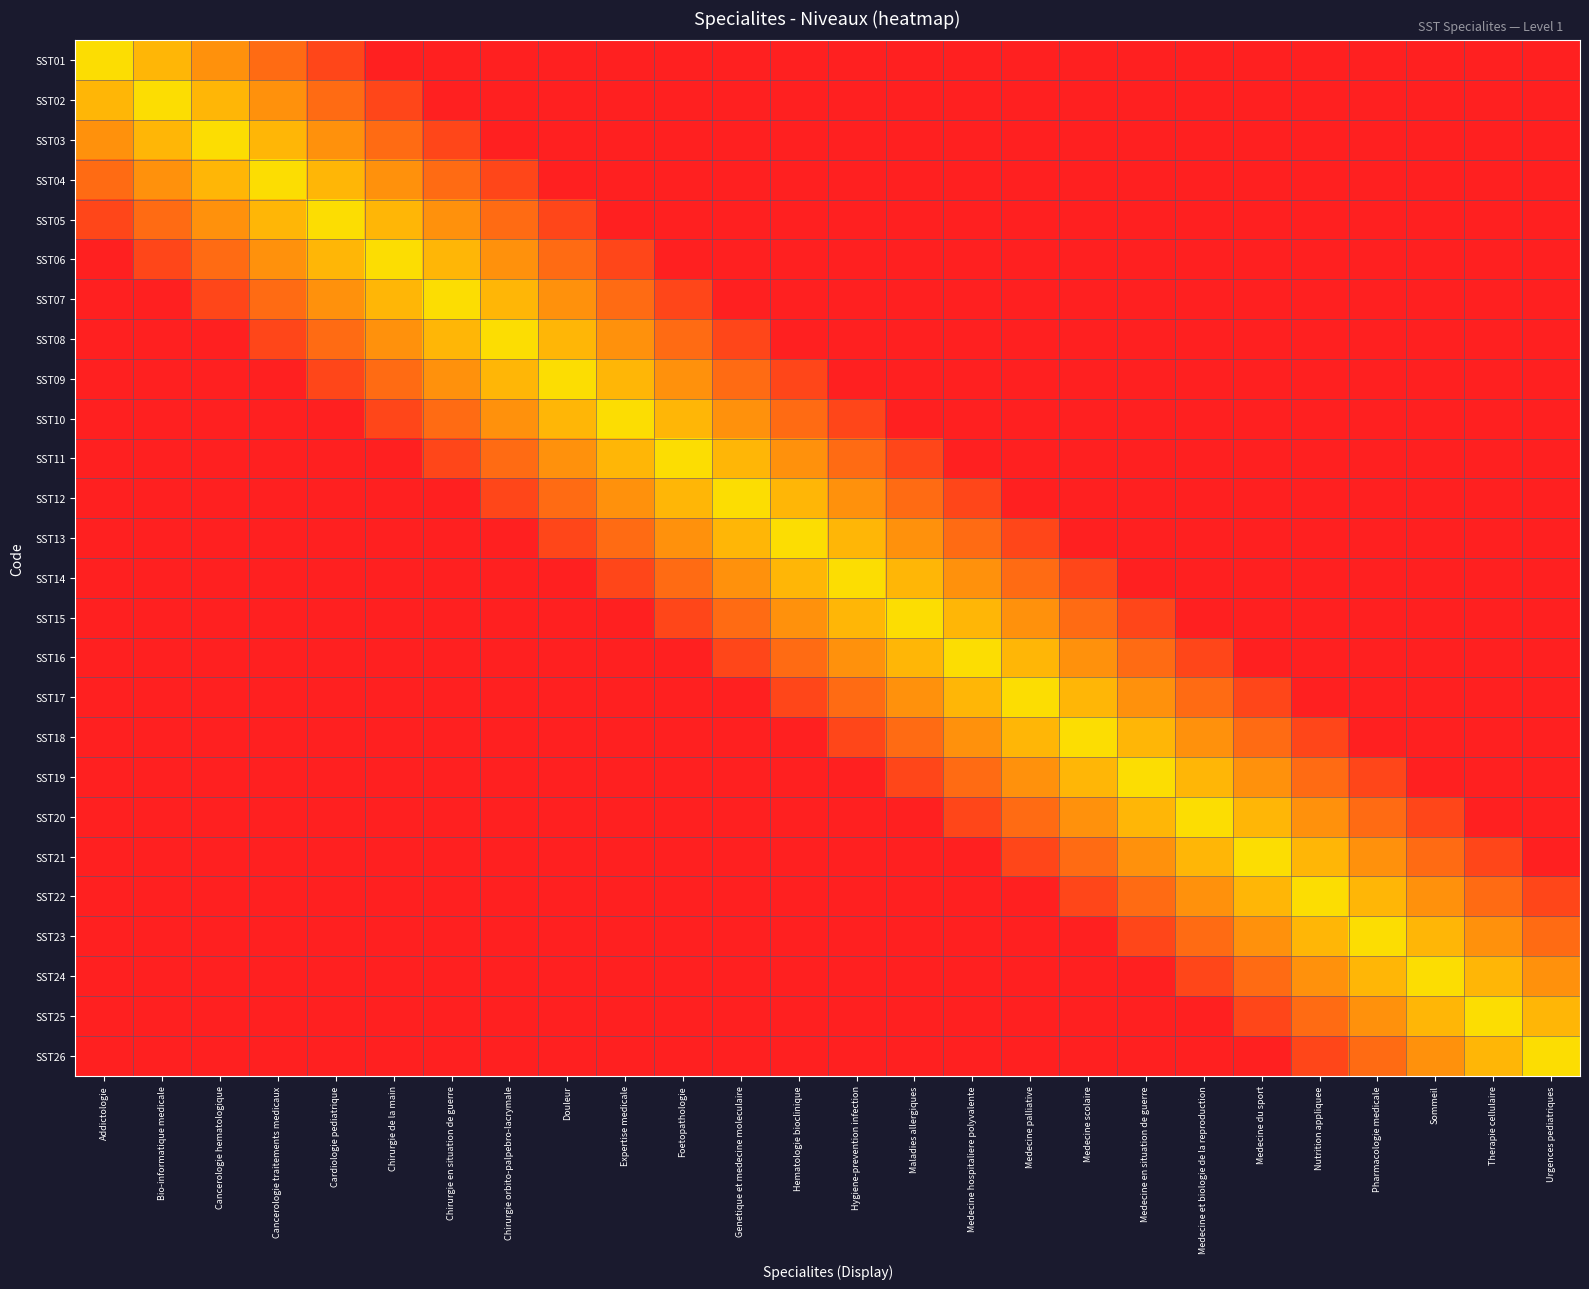

Reading left to right, extract all data points from this chart.

SST01: Addictologie=1.0	Bio-informatique medicale=0.9	Cancerologie hematologique=0.8	Cancerologie traitements medicaux=0.8	Cardiologie pediatrique=0.7	Chirurgie de la main=0.6	Chirurgie en situation de guerre=0.5	Chirurgie orbito-palpebro-lacrymale=0.4	Douleur=0.4	Expertise medicale=0.3	Foetopathologie=0.2	Genetique et medecine moleculaire=0.1	Hematologie bioclinique=0.0	Hygiene-prevention infection=0.0	Maladies allergiques=0.0	Medecine hospitaliere polyvalente=0.0	Medecine palliative=0.0	Medecine scolaire=0.0	Medecine en situation de guerre=0.0	Medecine et biologie de la reproduction=0.0	Medecine du sport=0.0	Nutrition appliquee=0.0	Pharmacologie medicale=0.0	Sommeil=0.0	Therapie cellulaire=0.0	Urgences pediatriques=0.0
SST02: Addictologie=0.9	Bio-informatique medicale=1.0	Cancerologie hematologique=0.9	Cancerologie traitements medicaux=0.8	Cardiologie pediatrique=0.8	Chirurgie de la main=0.7	Chirurgie en situation de guerre=0.6	Chirurgie orbito-palpebro-lacrymale=0.5	Douleur=0.4	Expertise medicale=0.4	Foetopathologie=0.3	Genetique et medecine moleculaire=0.2	Hematologie bioclinique=0.1	Hygiene-prevention infection=0.0	Maladies allergiques=0.0	Medecine hospitaliere polyvalente=0.0	Medecine palliative=0.0	Medecine scolaire=0.0	Medecine en situation de guerre=0.0	Medecine et biologie de la reproduction=0.0	Medecine du sport=0.0	Nutrition appliquee=0.0	Pharmacologie medicale=0.0	Sommeil=0.0	Therapie cellulaire=0.0	Urgences pediatriques=0.0
SST03: Addictologie=0.8	Bio-informatique medicale=0.9	Cancerologie hematologique=1.0	Cancerologie traitements medicaux=0.9	Cardiologie pediatrique=0.8	Chirurgie de la main=0.8	Chirurgie en situation de guerre=0.7	Chirurgie orbito-palpebro-lacrymale=0.6	Douleur=0.5	Expertise medicale=0.4	Foetopathologie=0.4	Genetique et medecine moleculaire=0.3	Hematologie bioclinique=0.2	Hygiene-prevention infection=0.1	Maladies allergiques=0.0	Medecine hospitaliere polyvalente=0.0	Medecine palliative=0.0	Medecine scolaire=0.0	Medecine en situation de guerre=0.0	Medecine et biologie de la reproduction=0.0	Medecine du sport=0.0	Nutrition appliquee=0.0	Pharmacologie medicale=0.0	Sommeil=0.0	Therapie cellulaire=0.0	Urgences pediatriques=0.0
SST04: Addictologie=0.8	Bio-informatique medicale=0.8	Cancerologie hematologique=0.9	Cancerologie traitements medicaux=1.0	Cardiologie pediatrique=0.9	Chirurgie de la main=0.8	Chirurgie en situation de guerre=0.8	Chirurgie orbito-palpebro-lacrymale=0.7	Douleur=0.6	Expertise medicale=0.5	Foetopathologie=0.4	Genetique et medecine moleculaire=0.4	Hematologie bioclinique=0.3	Hygiene-prevention infection=0.2	Maladies allergiques=0.1	Medecine hospitaliere polyvalente=0.0	Medecine palliative=0.0	Medecine scolaire=0.0	Medecine en situation de guerre=0.0	Medecine et biologie de la reproduction=0.0	Medecine du sport=0.0	Nutrition appliquee=0.0	Pharmacologie medicale=0.0	Sommeil=0.0	Therapie cellulaire=0.0	Urgences pediatriques=0.0
SST05: Addictologie=0.7	Bio-informatique medicale=0.8	Cancerologie hematologique=0.8	Cancerologie traitements medicaux=0.9	Cardiologie pediatrique=1.0	Chirurgie de la main=0.9	Chirurgie en situation de guerre=0.8	Chirurgie orbito-palpebro-lacrymale=0.8	Douleur=0.7	Expertise medicale=0.6	Foetopathologie=0.5	Genetique et medecine moleculaire=0.4	Hematologie bioclinique=0.4	Hygiene-prevention infection=0.3	Maladies allergiques=0.2	Medecine hospitaliere polyvalente=0.1	Medecine palliative=0.0	Medecine scolaire=0.0	Medecine en situation de guerre=0.0	Medecine et biologie de la reproduction=0.0	Medecine du sport=0.0	Nutrition appliquee=0.0	Pharmacologie medicale=0.0	Sommeil=0.0	Therapie cellulaire=0.0	Urgences pediatriques=0.0
SST06: Addictologie=0.6	Bio-informatique medicale=0.7	Cancerologie hematologique=0.8	Cancerologie traitements medicaux=0.8	Cardiologie pediatrique=0.9	Chirurgie de la main=1.0	Chirurgie en situation de guerre=0.9	Chirurgie orbito-palpebro-lacrymale=0.8	Douleur=0.8	Expertise medicale=0.7	Foetopathologie=0.6	Genetique et medecine moleculaire=0.5	Hematologie bioclinique=0.4	Hygiene-prevention infection=0.4	Maladies allergiques=0.3	Medecine hospitaliere polyvalente=0.2	Medecine palliative=0.1	Medecine scolaire=0.0	Medecine en situation de guerre=0.0	Medecine et biologie de la reproduction=0.0	Medecine du sport=0.0	Nutrition appliquee=0.0	Pharmacologie medicale=0.0	Sommeil=0.0	Therapie cellulaire=0.0	Urgences pediatriques=0.0
SST07: Addictologie=0.5	Bio-informatique medicale=0.6	Cancerologie hematologique=0.7	Cancerologie traitements medicaux=0.8	Cardiologie pediatrique=0.8	Chirurgie de la main=0.9	Chirurgie en situation de guerre=1.0	Chirurgie orbito-palpebro-lacrymale=0.9	Douleur=0.8	Expertise medicale=0.8	Foetopathologie=0.7	Genetique et medecine moleculaire=0.6	Hematologie bioclinique=0.5	Hygiene-prevention infection=0.4	Maladies allergiques=0.4	Medecine hospitaliere polyvalente=0.3	Medecine palliative=0.2	Medecine scolaire=0.1	Medecine en situation de guerre=0.0	Medecine et biologie de la reproduction=0.0	Medecine du sport=0.0	Nutrition appliquee=0.0	Pharmacologie medicale=0.0	Sommeil=0.0	Therapie cellulaire=0.0	Urgences pediatriques=0.0
SST08: Addictologie=0.4	Bio-informatique medicale=0.5	Cancerologie hematologique=0.6	Cancerologie traitements medicaux=0.7	Cardiologie pediatrique=0.8	Chirurgie de la main=0.8	Chirurgie en situation de guerre=0.9	Chirurgie orbito-palpebro-lacrymale=1.0	Douleur=0.9	Expertise medicale=0.8	Foetopathologie=0.8	Genetique et medecine moleculaire=0.7	Hematologie bioclinique=0.6	Hygiene-prevention infection=0.5	Maladies allergiques=0.4	Medecine hospitaliere polyvalente=0.4	Medecine palliative=0.3	Medecine scolaire=0.2	Medecine en situation de guerre=0.1	Medecine et biologie de la reproduction=0.0	Medecine du sport=0.0	Nutrition appliquee=0.0	Pharmacologie medicale=0.0	Sommeil=0.0	Therapie cellulaire=0.0	Urgences pediatriques=0.0
SST09: Addictologie=0.4	Bio-informatique medicale=0.4	Cancerologie hematologique=0.5	Cancerologie traitements medicaux=0.6	Cardiologie pediatrique=0.7	Chirurgie de la main=0.8	Chirurgie en situation de guerre=0.8	Chirurgie orbito-palpebro-lacrymale=0.9	Douleur=1.0	Expertise medicale=0.9	Foetopathologie=0.8	Genetique et medecine moleculaire=0.8	Hematologie bioclinique=0.7	Hygiene-prevention infection=0.6	Maladies allergiques=0.5	Medecine hospitaliere polyvalente=0.4	Medecine palliative=0.4	Medecine scolaire=0.3	Medecine en situation de guerre=0.2	Medecine et biologie de la reproduction=0.1	Medecine du sport=0.0	Nutrition appliquee=0.0	Pharmacologie medicale=0.0	Sommeil=0.0	Therapie cellulaire=0.0	Urgences pediatriques=0.0
SST10: Addictologie=0.3	Bio-informatique medicale=0.4	Cancerologie hematologique=0.4	Cancerologie traitements medicaux=0.5	Cardiologie pediatrique=0.6	Chirurgie de la main=0.7	Chirurgie en situation de guerre=0.8	Chirurgie orbito-palpebro-lacrymale=0.8	Douleur=0.9	Expertise medicale=1.0	Foetopathologie=0.9	Genetique et medecine moleculaire=0.8	Hematologie bioclinique=0.8	Hygiene-prevention infection=0.7	Maladies allergiques=0.6	Medecine hospitaliere polyvalente=0.5	Medecine palliative=0.4	Medecine scolaire=0.4	Medecine en situation de guerre=0.3	Medecine et biologie de la reproduction=0.2	Medecine du sport=0.1	Nutrition appliquee=0.0	Pharmacologie medicale=0.0	Sommeil=0.0	Therapie cellulaire=0.0	Urgences pediatriques=0.0
SST11: Addictologie=0.2	Bio-informatique medicale=0.3	Cancerologie hematologique=0.4	Cancerologie traitements medicaux=0.4	Cardiologie pediatrique=0.5	Chirurgie de la main=0.6	Chirurgie en situation de guerre=0.7	Chirurgie orbito-palpebro-lacrymale=0.8	Douleur=0.8	Expertise medicale=0.9	Foetopathologie=1.0	Genetique et medecine moleculaire=0.9	Hematologie bioclinique=0.8	Hygiene-prevention infection=0.8	Maladies allergiques=0.7	Medecine hospitaliere polyvalente=0.6	Medecine palliative=0.5	Medecine scolaire=0.4	Medecine en situation de guerre=0.4	Medecine et biologie de la reproduction=0.3	Medecine du sport=0.2	Nutrition appliquee=0.1	Pharmacologie medicale=0.0	Sommeil=0.0	Therapie cellulaire=0.0	Urgences pediatriques=0.0
SST12: Addictologie=0.1	Bio-informatique medicale=0.2	Cancerologie hematologique=0.3	Cancerologie traitements medicaux=0.4	Cardiologie pediatrique=0.4	Chirurgie de la main=0.5	Chirurgie en situation de guerre=0.6	Chirurgie orbito-palpebro-lacrymale=0.7	Douleur=0.8	Expertise medicale=0.8	Foetopathologie=0.9	Genetique et medecine moleculaire=1.0	Hematologie bioclinique=0.9	Hygiene-prevention infection=0.8	Maladies allergiques=0.8	Medecine hospitaliere polyvalente=0.7	Medecine palliative=0.6	Medecine scolaire=0.5	Medecine en situation de guerre=0.4	Medecine et biologie de la reproduction=0.4	Medecine du sport=0.3	Nutrition appliquee=0.2	Pharmacologie medicale=0.1	Sommeil=0.0	Therapie cellulaire=0.0	Urgences pediatriques=0.0
SST13: Addictologie=0.0	Bio-informatique medicale=0.1	Cancerologie hematologique=0.2	Cancerologie traitements medicaux=0.3	Cardiologie pediatrique=0.4	Chirurgie de la main=0.4	Chirurgie en situation de guerre=0.5	Chirurgie orbito-palpebro-lacrymale=0.6	Douleur=0.7	Expertise medicale=0.8	Foetopathologie=0.8	Genetique et medecine moleculaire=0.9	Hematologie bioclinique=1.0	Hygiene-prevention infection=0.9	Maladies allergiques=0.8	Medecine hospitaliere polyvalente=0.8	Medecine palliative=0.7	Medecine scolaire=0.6	Medecine en situation de guerre=0.5	Medecine et biologie de la reproduction=0.4	Medecine du sport=0.4	Nutrition appliquee=0.3	Pharmacologie medicale=0.2	Sommeil=0.1	Therapie cellulaire=0.0	Urgences pediatriques=0.0
SST14: Addictologie=0.0	Bio-informatique medicale=0.0	Cancerologie hematologique=0.1	Cancerologie traitements medicaux=0.2	Cardiologie pediatrique=0.3	Chirurgie de la main=0.4	Chirurgie en situation de guerre=0.4	Chirurgie orbito-palpebro-lacrymale=0.5	Douleur=0.6	Expertise medicale=0.7	Foetopathologie=0.8	Genetique et medecine moleculaire=0.8	Hematologie bioclinique=0.9	Hygiene-prevention infection=1.0	Maladies allergiques=0.9	Medecine hospitaliere polyvalente=0.8	Medecine palliative=0.8	Medecine scolaire=0.7	Medecine en situation de guerre=0.6	Medecine et biologie de la reproduction=0.5	Medecine du sport=0.4	Nutrition appliquee=0.4	Pharmacologie medicale=0.3	Sommeil=0.2	Therapie cellulaire=0.1	Urgences pediatriques=0.0
SST15: Addictologie=0.0	Bio-informatique medicale=0.0	Cancerologie hematologique=0.0	Cancerologie traitements medicaux=0.1	Cardiologie pediatrique=0.2	Chirurgie de la main=0.3	Chirurgie en situation de guerre=0.4	Chirurgie orbito-palpebro-lacrymale=0.4	Douleur=0.5	Expertise medicale=0.6	Foetopathologie=0.7	Genetique et medecine moleculaire=0.8	Hematologie bioclinique=0.8	Hygiene-prevention infection=0.9	Maladies allergiques=1.0	Medecine hospitaliere polyvalente=0.9	Medecine palliative=0.8	Medecine scolaire=0.8	Medecine en situation de guerre=0.7	Medecine et biologie de la reproduction=0.6	Medecine du sport=0.5	Nutrition appliquee=0.4	Pharmacologie medicale=0.4	Sommeil=0.3	Therapie cellulaire=0.2	Urgences pediatriques=0.1
SST16: Addictologie=0.0	Bio-informatique medicale=0.0	Cancerologie hematologique=0.0	Cancerologie traitements medicaux=0.0	Cardiologie pediatrique=0.1	Chirurgie de la main=0.2	Chirurgie en situation de guerre=0.3	Chirurgie orbito-palpebro-lacrymale=0.4	Douleur=0.4	Expertise medicale=0.5	Foetopathologie=0.6	Genetique et medecine moleculaire=0.7	Hematologie bioclinique=0.8	Hygiene-prevention infection=0.8	Maladies allergiques=0.9	Medecine hospitaliere polyvalente=1.0	Medecine palliative=0.9	Medecine scolaire=0.8	Medecine en situation de guerre=0.8	Medecine et biologie de la reproduction=0.7	Medecine du sport=0.6	Nutrition appliquee=0.5	Pharmacologie medicale=0.4	Sommeil=0.4	Therapie cellulaire=0.3	Urgences pediatriques=0.2
SST17: Addictologie=0.0	Bio-informatique medicale=0.0	Cancerologie hematologique=0.0	Cancerologie traitements medicaux=0.0	Cardiologie pediatrique=0.0	Chirurgie de la main=0.1	Chirurgie en situation de guerre=0.2	Chirurgie orbito-palpebro-lacrymale=0.3	Douleur=0.4	Expertise medicale=0.4	Foetopathologie=0.5	Genetique et medecine moleculaire=0.6	Hematologie bioclinique=0.7	Hygiene-prevention infection=0.8	Maladies allergiques=0.8	Medecine hospitaliere polyvalente=0.9	Medecine palliative=1.0	Medecine scolaire=0.9	Medecine en situation de guerre=0.8	Medecine et biologie de la reproduction=0.8	Medecine du sport=0.7	Nutrition appliquee=0.6	Pharmacologie medicale=0.5	Sommeil=0.4	Therapie cellulaire=0.4	Urgences pediatriques=0.3
SST18: Addictologie=0.0	Bio-informatique medicale=0.0	Cancerologie hematologique=0.0	Cancerologie traitements medicaux=0.0	Cardiologie pediatrique=0.0	Chirurgie de la main=0.0	Chirurgie en situation de guerre=0.1	Chirurgie orbito-palpebro-lacrymale=0.2	Douleur=0.3	Expertise medicale=0.4	Foetopathologie=0.4	Genetique et medecine moleculaire=0.5	Hematologie bioclinique=0.6	Hygiene-prevention infection=0.7	Maladies allergiques=0.8	Medecine hospitaliere polyvalente=0.8	Medecine palliative=0.9	Medecine scolaire=1.0	Medecine en situation de guerre=0.9	Medecine et biologie de la reproduction=0.8	Medecine du sport=0.8	Nutrition appliquee=0.7	Pharmacologie medicale=0.6	Sommeil=0.5	Therapie cellulaire=0.4	Urgences pediatriques=0.4
SST19: Addictologie=0.0	Bio-informatique medicale=0.0	Cancerologie hematologique=0.0	Cancerologie traitements medicaux=0.0	Cardiologie pediatrique=0.0	Chirurgie de la main=0.0	Chirurgie en situation de guerre=0.0	Chirurgie orbito-palpebro-lacrymale=0.1	Douleur=0.2	Expertise medicale=0.3	Foetopathologie=0.4	Genetique et medecine moleculaire=0.4	Hematologie bioclinique=0.5	Hygiene-prevention infection=0.6	Maladies allergiques=0.7	Medecine hospitaliere polyvalente=0.8	Medecine palliative=0.8	Medecine scolaire=0.9	Medecine en situation de guerre=1.0	Medecine et biologie de la reproduction=0.9	Medecine du sport=0.8	Nutrition appliquee=0.8	Pharmacologie medicale=0.7	Sommeil=0.6	Therapie cellulaire=0.5	Urgences pediatriques=0.4
SST20: Addictologie=0.0	Bio-informatique medicale=0.0	Cancerologie hematologique=0.0	Cancerologie traitements medicaux=0.0	Cardiologie pediatrique=0.0	Chirurgie de la main=0.0	Chirurgie en situation de guerre=0.0	Chirurgie orbito-palpebro-lacrymale=0.0	Douleur=0.1	Expertise medicale=0.2	Foetopathologie=0.3	Genetique et medecine moleculaire=0.4	Hematologie bioclinique=0.4	Hygiene-prevention infection=0.5	Maladies allergiques=0.6	Medecine hospitaliere polyvalente=0.7	Medecine palliative=0.8	Medecine scolaire=0.8	Medecine en situation de guerre=0.9	Medecine et biologie de la reproduction=1.0	Medecine du sport=0.9	Nutrition appliquee=0.8	Pharmacologie medicale=0.8	Sommeil=0.7	Therapie cellulaire=0.6	Urgences pediatriques=0.5
SST21: Addictologie=0.0	Bio-informatique medicale=0.0	Cancerologie hematologique=0.0	Cancerologie traitements medicaux=0.0	Cardiologie pediatrique=0.0	Chirurgie de la main=0.0	Chirurgie en situation de guerre=0.0	Chirurgie orbito-palpebro-lacrymale=0.0	Douleur=0.0	Expertise medicale=0.1	Foetopathologie=0.2	Genetique et medecine moleculaire=0.3	Hematologie bioclinique=0.4	Hygiene-prevention infection=0.4	Maladies allergiques=0.5	Medecine hospitaliere polyvalente=0.6	Medecine palliative=0.7	Medecine scolaire=0.8	Medecine en situation de guerre=0.8	Medecine et biologie de la reproduction=0.9	Medecine du sport=1.0	Nutrition appliquee=0.9	Pharmacologie medicale=0.8	Sommeil=0.8	Therapie cellulaire=0.7	Urgences pediatriques=0.6
SST22: Addictologie=0.0	Bio-informatique medicale=0.0	Cancerologie hematologique=0.0	Cancerologie traitements medicaux=0.0	Cardiologie pediatrique=0.0	Chirurgie de la main=0.0	Chirurgie en situation de guerre=0.0	Chirurgie orbito-palpebro-lacrymale=0.0	Douleur=0.0	Expertise medicale=0.0	Foetopathologie=0.1	Genetique et medecine moleculaire=0.2	Hematologie bioclinique=0.3	Hygiene-prevention infection=0.4	Maladies allergiques=0.4	Medecine hospitaliere polyvalente=0.5	Medecine palliative=0.6	Medecine scolaire=0.7	Medecine en situation de guerre=0.8	Medecine et biologie de la reproduction=0.8	Medecine du sport=0.9	Nutrition appliquee=1.0	Pharmacologie medicale=0.9	Sommeil=0.8	Therapie cellulaire=0.8	Urgences pediatriques=0.7
SST23: Addictologie=0.0	Bio-informatique medicale=0.0	Cancerologie hematologique=0.0	Cancerologie traitements medicaux=0.0	Cardiologie pediatrique=0.0	Chirurgie de la main=0.0	Chirurgie en situation de guerre=0.0	Chirurgie orbito-palpebro-lacrymale=0.0	Douleur=0.0	Expertise medicale=0.0	Foetopathologie=0.0	Genetique et medecine moleculaire=0.1	Hematologie bioclinique=0.2	Hygiene-prevention infection=0.3	Maladies allergiques=0.4	Medecine hospitaliere polyvalente=0.4	Medecine palliative=0.5	Medecine scolaire=0.6	Medecine en situation de guerre=0.7	Medecine et biologie de la reproduction=0.8	Medecine du sport=0.8	Nutrition appliquee=0.9	Pharmacologie medicale=1.0	Sommeil=0.9	Therapie cellulaire=0.8	Urgences pediatriques=0.8
SST24: Addictologie=0.0	Bio-informatique medicale=0.0	Cancerologie hematologique=0.0	Cancerologie traitements medicaux=0.0	Cardiologie pediatrique=0.0	Chirurgie de la main=0.0	Chirurgie en situation de guerre=0.0	Chirurgie orbito-palpebro-lacrymale=0.0	Douleur=0.0	Expertise medicale=0.0	Foetopathologie=0.0	Genetique et medecine moleculaire=0.0	Hematologie bioclinique=0.1	Hygiene-prevention infection=0.2	Maladies allergiques=0.3	Medecine hospitaliere polyvalente=0.4	Medecine palliative=0.4	Medecine scolaire=0.5	Medecine en situation de guerre=0.6	Medecine et biologie de la reproduction=0.7	Medecine du sport=0.8	Nutrition appliquee=0.8	Pharmacologie medicale=0.9	Sommeil=1.0	Therapie cellulaire=0.9	Urgences pediatriques=0.8
SST25: Addictologie=0.0	Bio-informatique medicale=0.0	Cancerologie hematologique=0.0	Cancerologie traitements medicaux=0.0	Cardiologie pediatrique=0.0	Chirurgie de la main=0.0	Chirurgie en situation de guerre=0.0	Chirurgie orbito-palpebro-lacrymale=0.0	Douleur=0.0	Expertise medicale=0.0	Foetopathologie=0.0	Genetique et medecine moleculaire=0.0	Hematologie bioclinique=0.0	Hygiene-prevention infection=0.1	Maladies allergiques=0.2	Medecine hospitaliere polyvalente=0.3	Medecine palliative=0.4	Medecine scolaire=0.4	Medecine en situation de guerre=0.5	Medecine et biologie de la reproduction=0.6	Medecine du sport=0.7	Nutrition appliquee=0.8	Pharmacologie medicale=0.8	Sommeil=0.9	Therapie cellulaire=1.0	Urgences pediatriques=0.9
SST26: Addictologie=0.0	Bio-informatique medicale=0.0	Cancerologie hematologique=0.0	Cancerologie traitements medicaux=0.0	Cardiologie pediatrique=0.0	Chirurgie de la main=0.0	Chirurgie en situation de guerre=0.0	Chirurgie orbito-palpebro-lacrymale=0.0	Douleur=0.0	Expertise medicale=0.0	Foetopathologie=0.0	Genetique et medecine moleculaire=0.0	Hematologie bioclinique=0.0	Hygiene-prevention infection=0.0	Maladies allergiques=0.1	Medecine hospitaliere polyvalente=0.2	Medecine palliative=0.3	Medecine scolaire=0.4	Medecine en situation de guerre=0.4	Medecine et biologie de la reproduction=0.5	Medecine du sport=0.6	Nutrition appliquee=0.7	Pharmacologie medicale=0.8	Sommeil=0.8	Therapie cellulaire=0.9	Urgences pediatriques=1.0